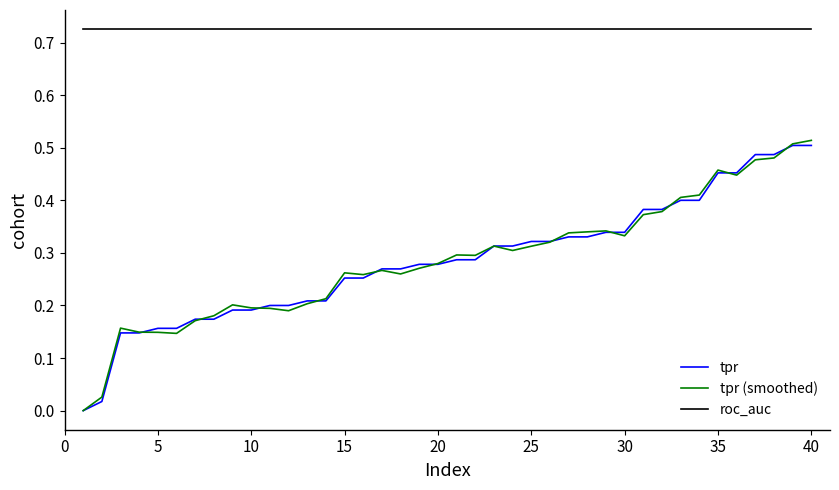

Which series has the largest total across all categories?

roc_auc